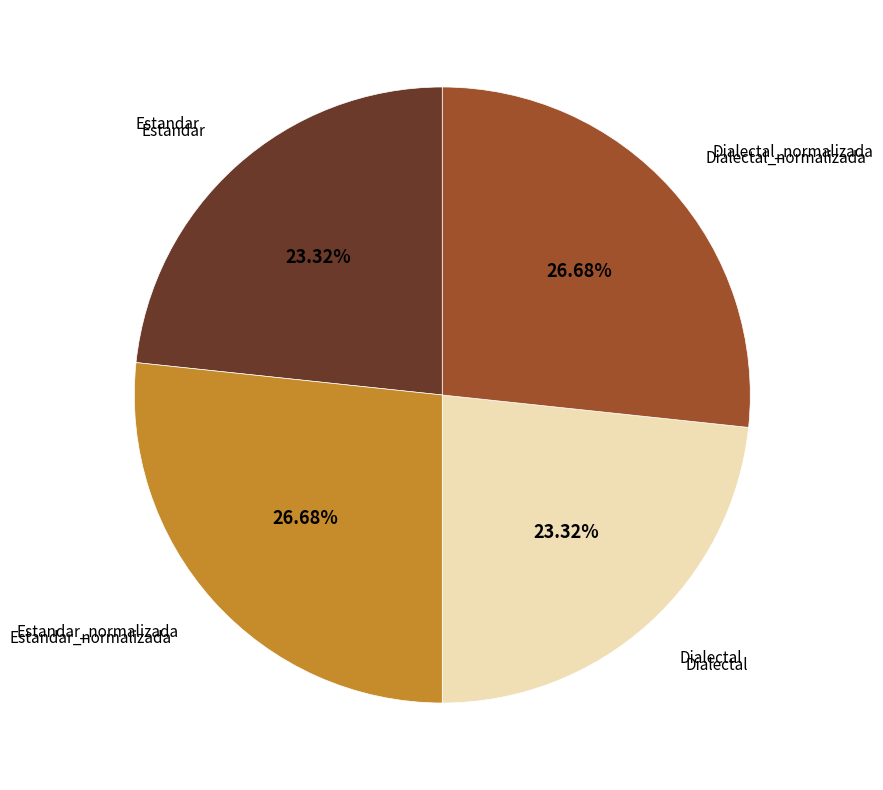

Is there a majority slice in this chart?

No